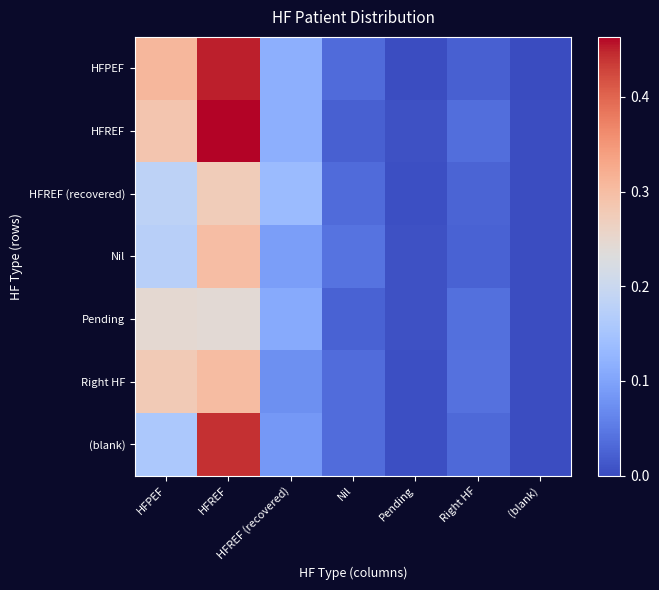

Reading left to right, what are all the values shown in this chart?

HFPEF: HFPEF=0.3	HFREF=0.5	HFREF (recovered)=0.1	Nil=0.0	Pending=0.0	Right HF=0.0	(blank)=0.0
HFREF: HFPEF=0.3	HFREF=0.5	HFREF (recovered)=0.1	Nil=0.0	Pending=0.0	Right HF=0.0	(blank)=0.0
HFREF (recovered): HFPEF=0.2	HFREF=0.3	HFREF (recovered)=0.1	Nil=0.0	Pending=0.0	Right HF=0.0	(blank)=0.0
Nil: HFPEF=0.2	HFREF=0.3	HFREF (recovered)=0.1	Nil=0.0	Pending=0.0	Right HF=0.0	(blank)=0.0
Pending: HFPEF=0.2	HFREF=0.2	HFREF (recovered)=0.1	Nil=0.0	Pending=0.0	Right HF=0.0	(blank)=0.0
Right HF: HFPEF=0.3	HFREF=0.3	HFREF (recovered)=0.1	Nil=0.0	Pending=0.0	Right HF=0.0	(blank)=0.0
(blank): HFPEF=0.2	HFREF=0.4	HFREF (recovered)=0.1	Nil=0.0	Pending=0.0	Right HF=0.0	(blank)=0.0